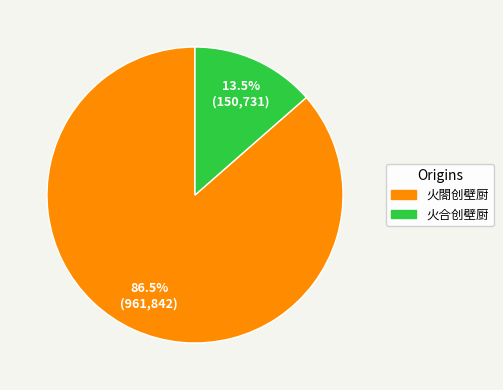

How many segments does this pie chart have?

2